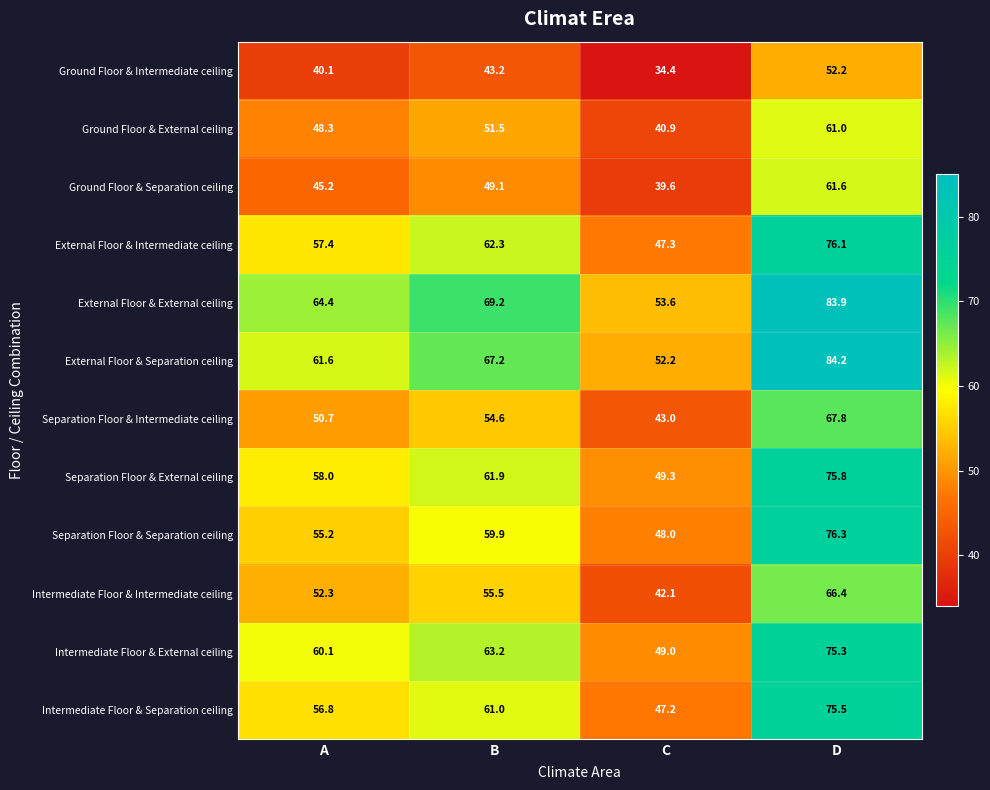

True or false: Intermediate Floor & Separation ceiling has a value of 61.0 at B.

True